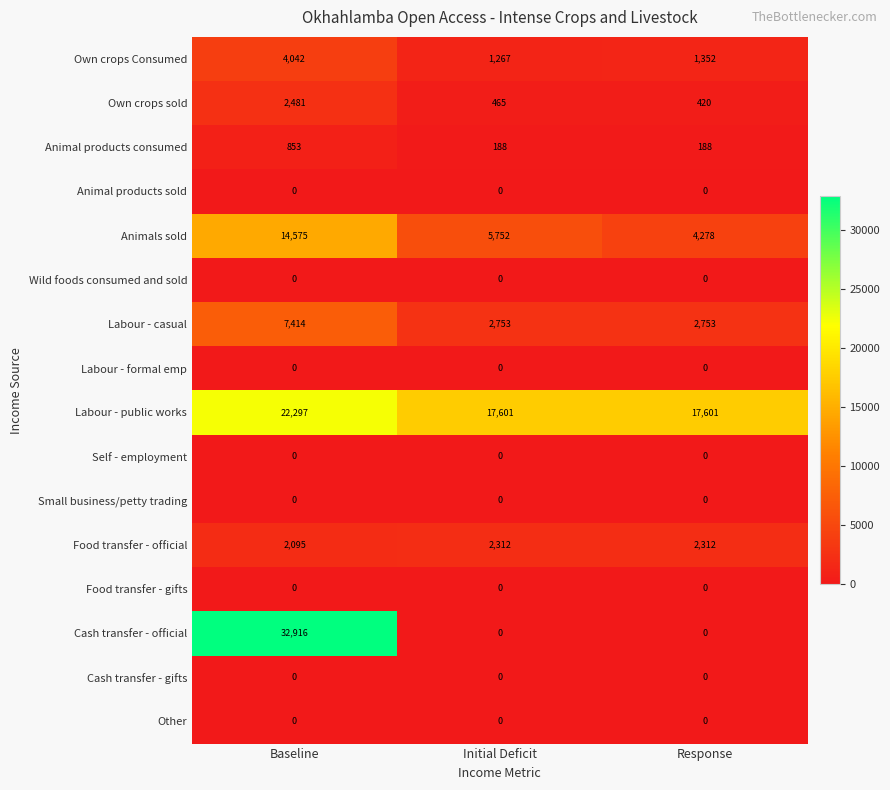

The value of Wild foods consumed and sold at Initial Deficit is 0. True or false?

True